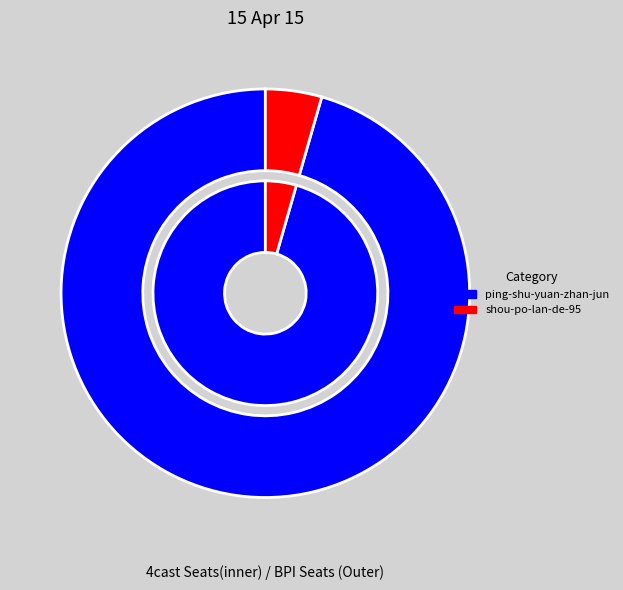

Combined, what portion of the pie is ping-shu-yuan-zhan-jun and shou-po-lan-de-95?

100.0%